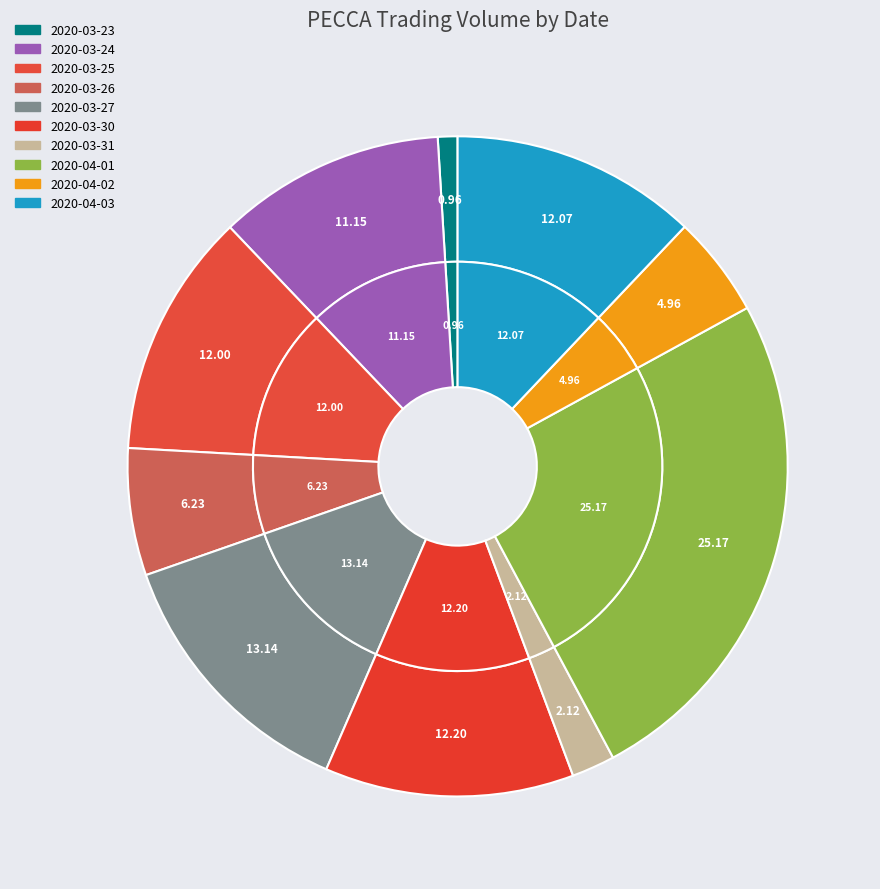

To the nearest percent, what portion does 2020-03-30 represent?

12%